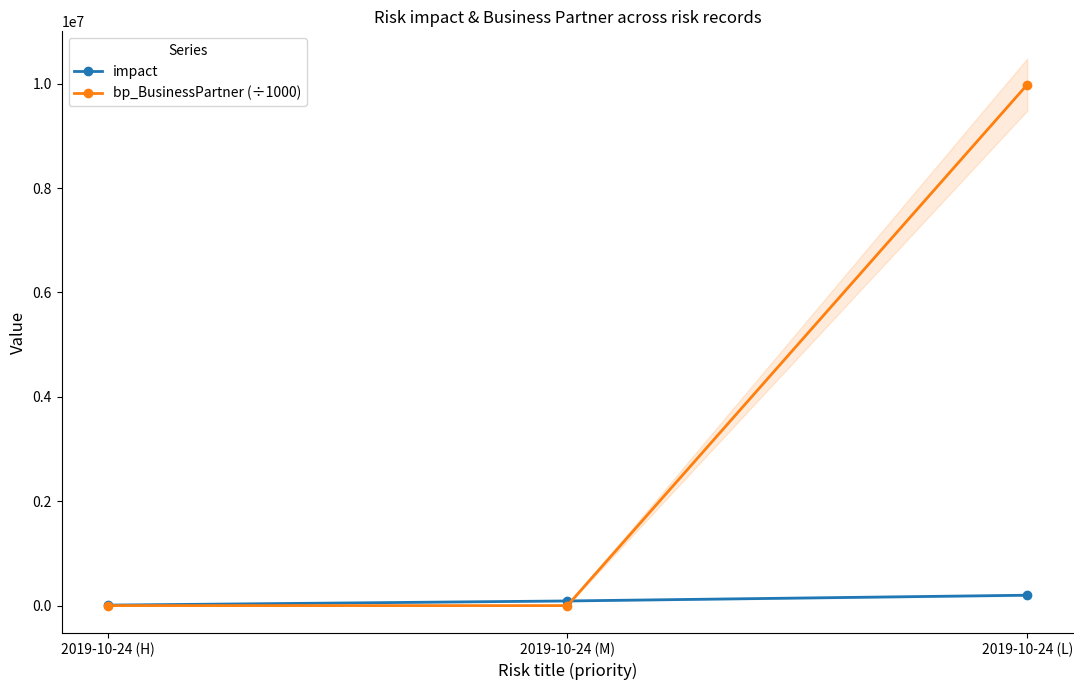

Which has a higher value, 2019-10-24 (L) or 2019-10-24 (M)?

2019-10-24 (L)